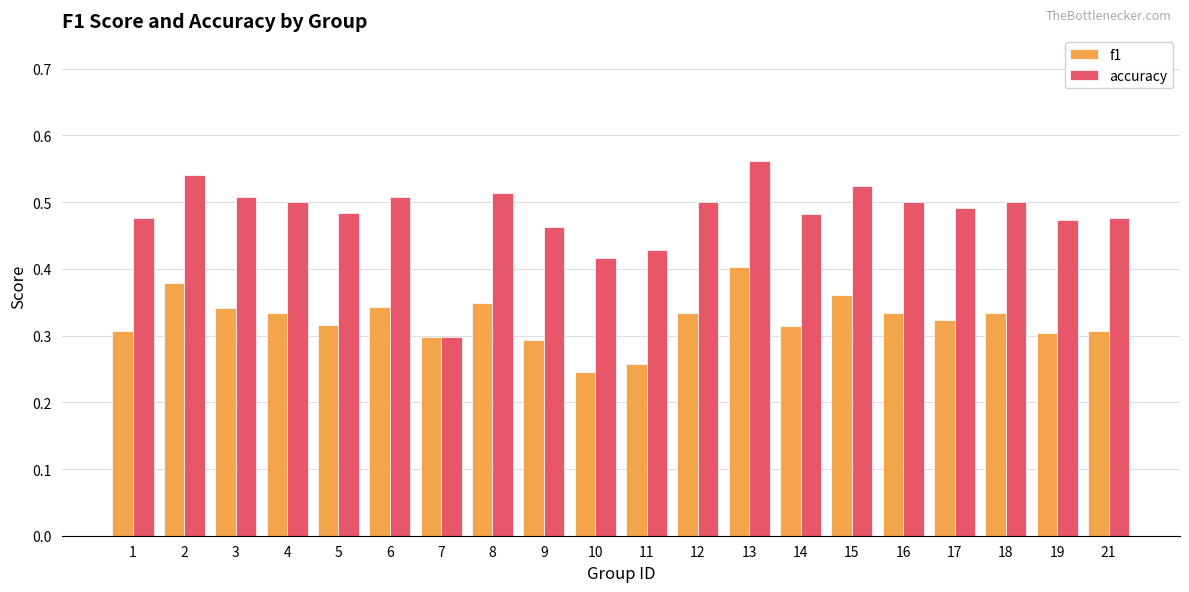

What is the difference between the second highest and minimum values in the f1 series?

0.1